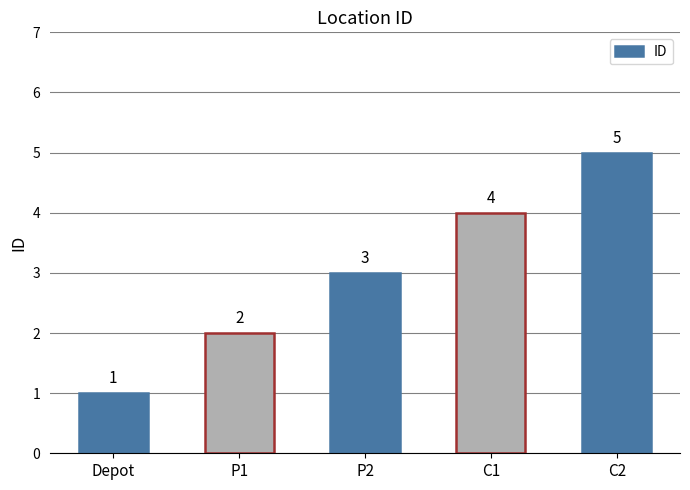

At which category does the chart reach its peak across all series?

C2